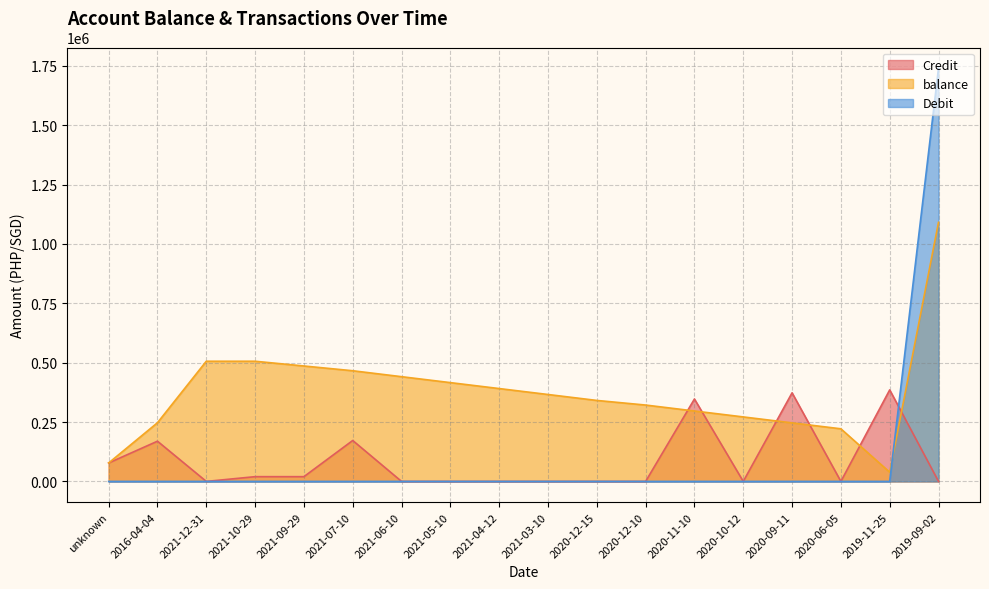

Between 2021-03-10 and 2020-11-10, which series saw the biggest shift?

Credit